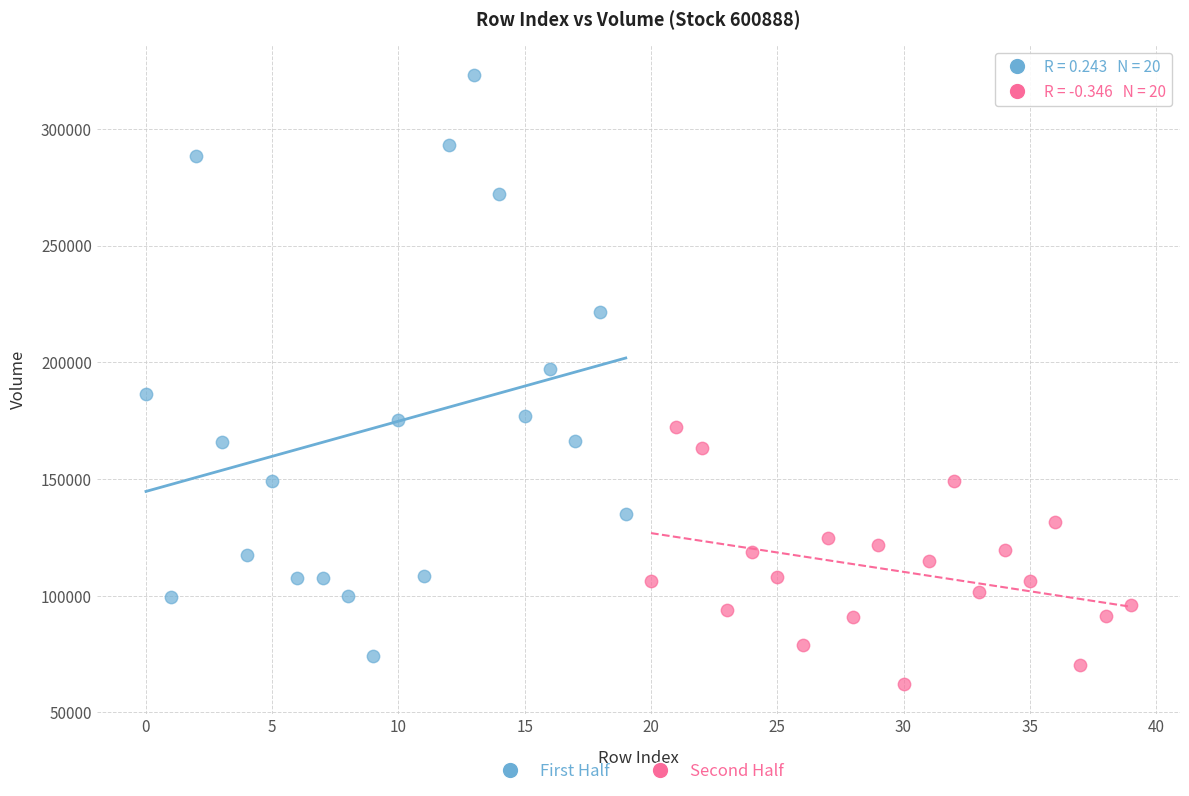

Which series has the largest Y range (max minus min)?

First Half